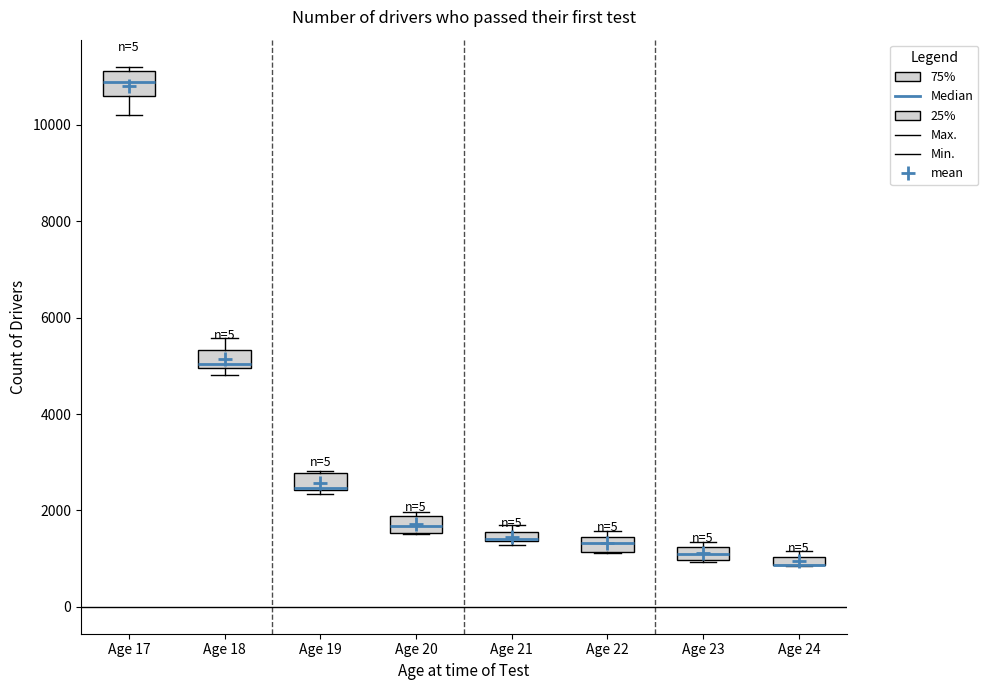

Where is the lower edge of the box for Age 22 on the y-axis? The values are not printed on the chart, so give them approximately, as read against the axis.

1200